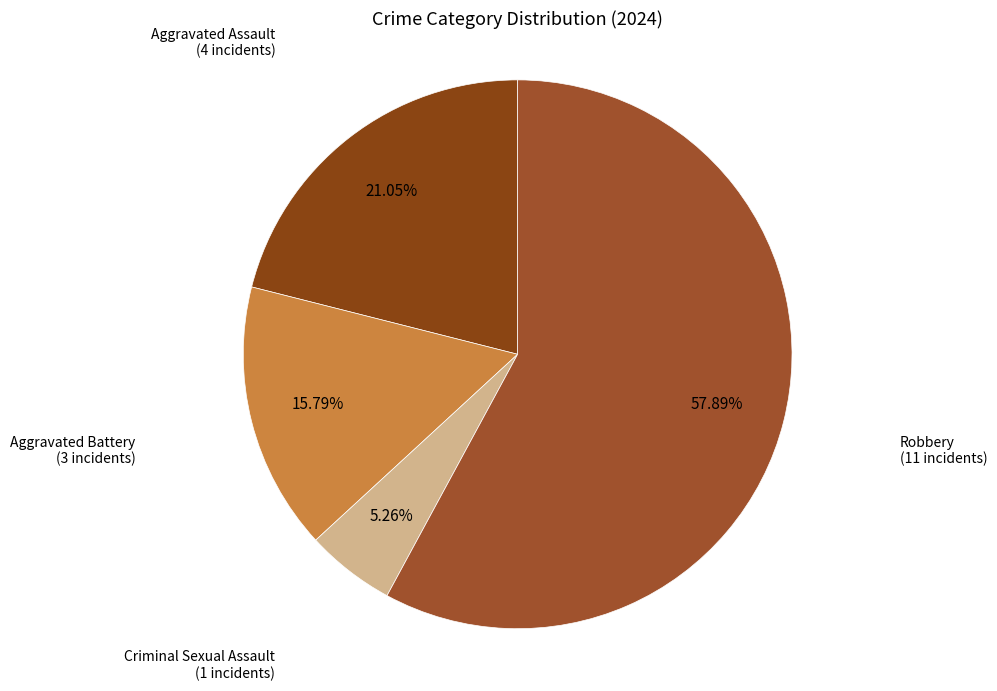

Which slice is the largest?

Robbery